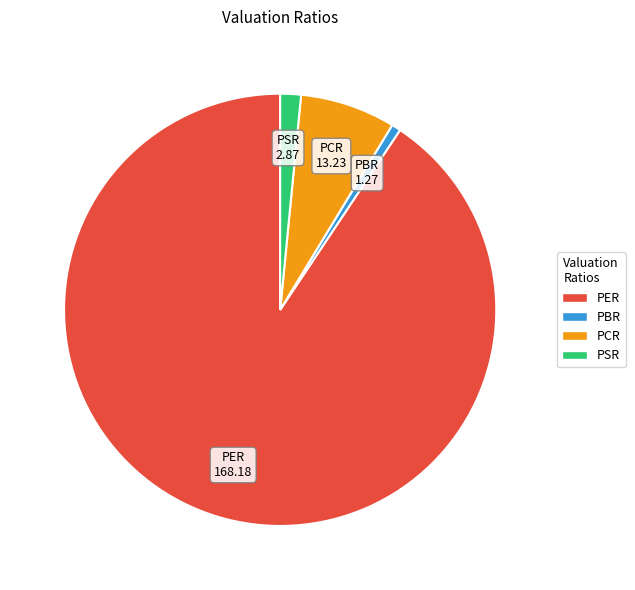

Rank the categories by value from lowest to highest.

PBR, PSR, PCR, PER